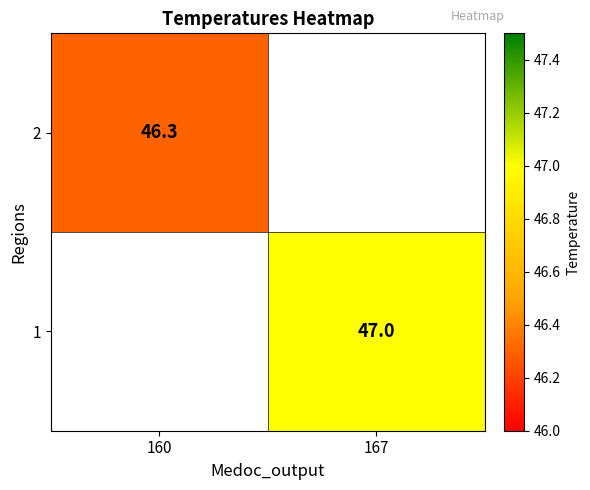

The 1 series shows 75.6 at 167. True or false?

False